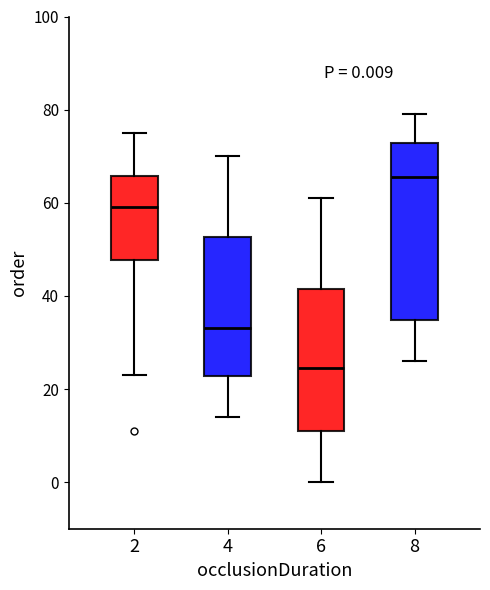

Comparing the boxes themselves (not the whiskers), which one is the tallest?

8